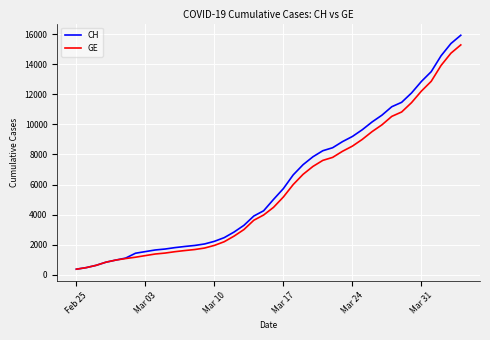

Which series has the widest spread of values?

CH